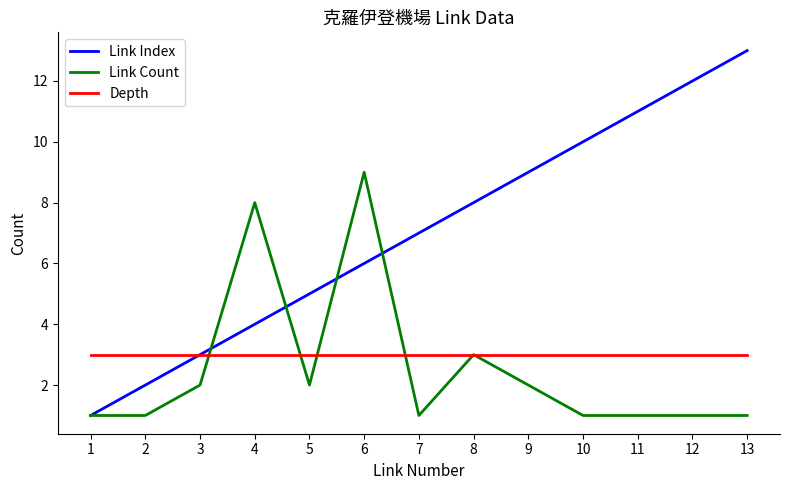

Between 3 and 10, which series saw the biggest shift?

Link Index